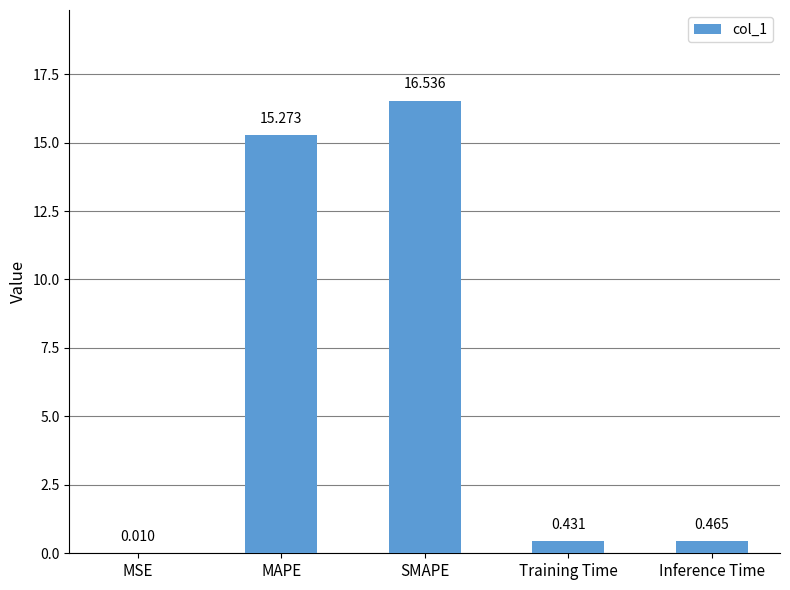

What is the change in value from MAPE to Training Time?

-14.8